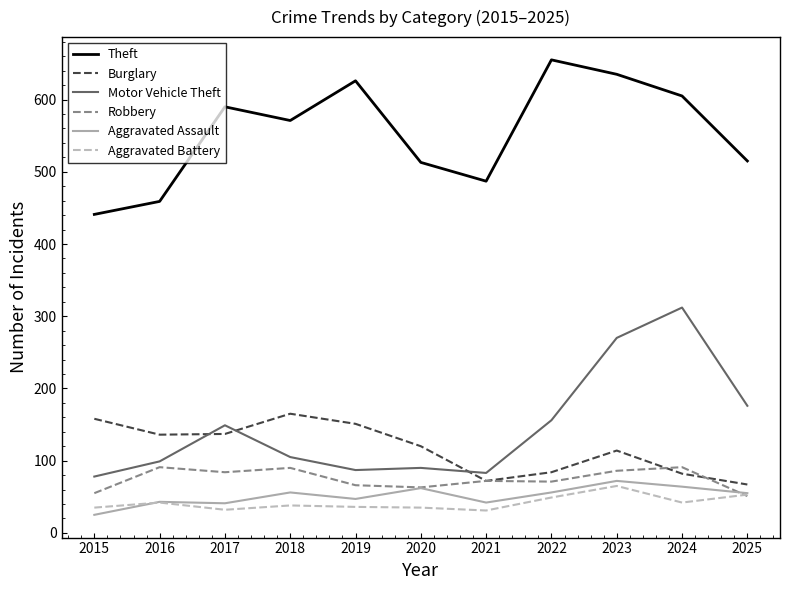

In Robbery, how many points are lower than both neighbors (excluding endpoints)?

3